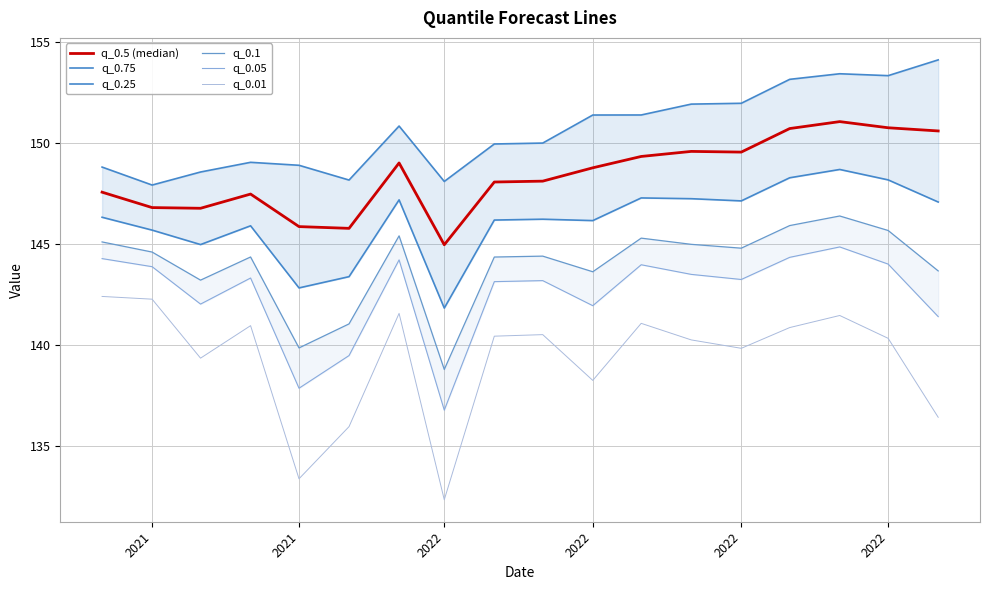

True or false: q_0.1 and q_0.5 (median) cross at least once.

False